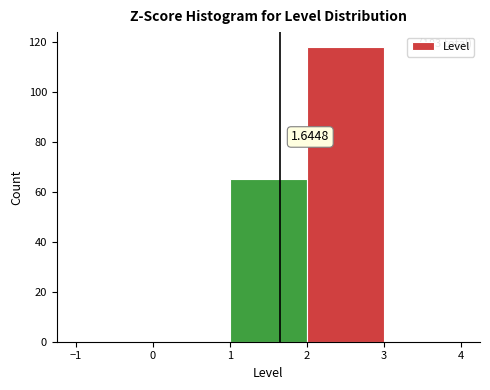

Which range on the x-axis has the tallest bar?

2 to 3